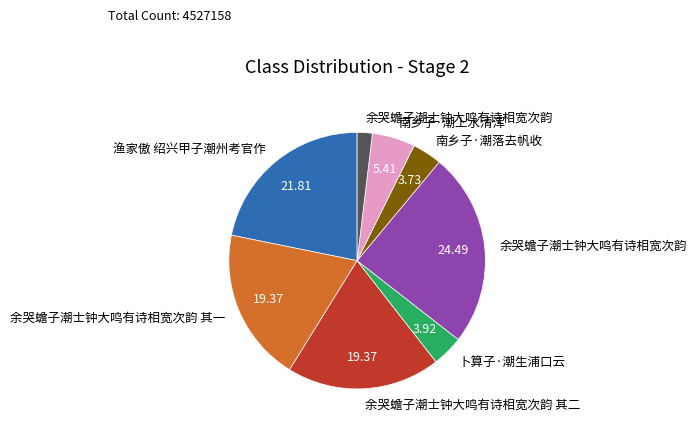

Does any single category account for the majority?

No